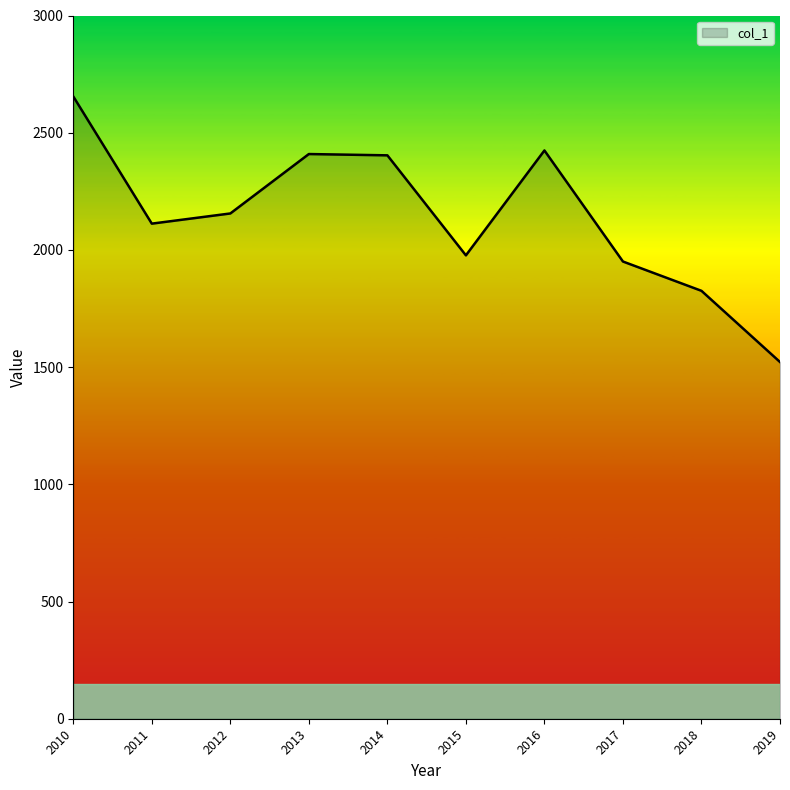

What is the change in value from 2013 to 2019?

-887.2